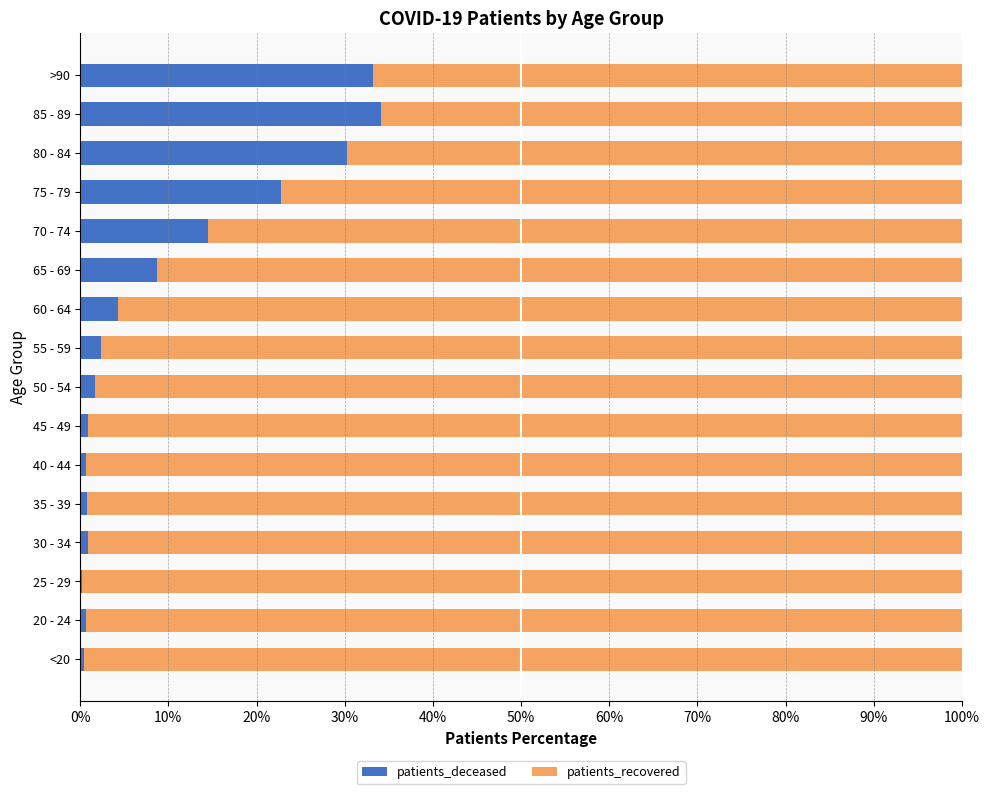

What is the highest value of the patients_deceased series?

34.2